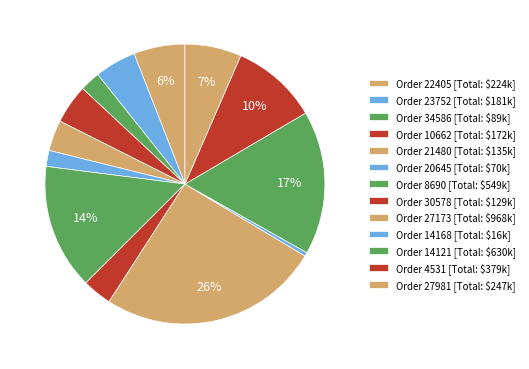

How many slices are in this pie chart?

13